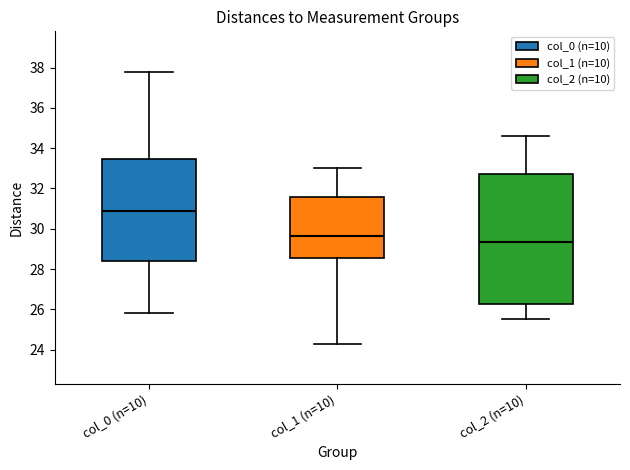

Reading left to right, transcribe this box plot: for each box, give where its median line is, the range the box spans, and where its two whiskers end, as read against the y-axis. The values are not printed on the chart, so give them approximately, as read against the axis.

col_0 (n=10): median 31.0, box 28.4 to 33.4, whiskers 25.8 to 37.8
col_1 (n=10): median 29.6, box 28.6 to 31.6, whiskers 24.4 to 33.0
col_2 (n=10): median 29.4, box 26.2 to 32.8, whiskers 25.6 to 34.6